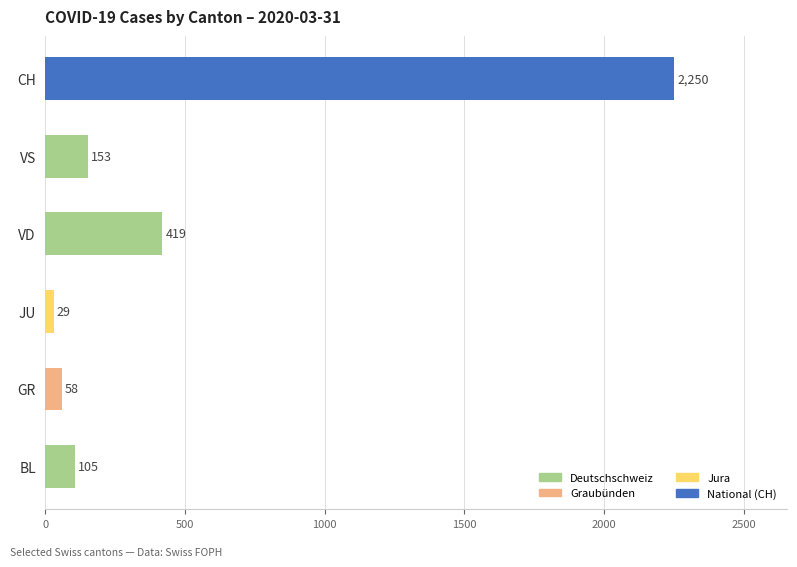

What is the ratio of the value at CH to the value at GR?

38.8